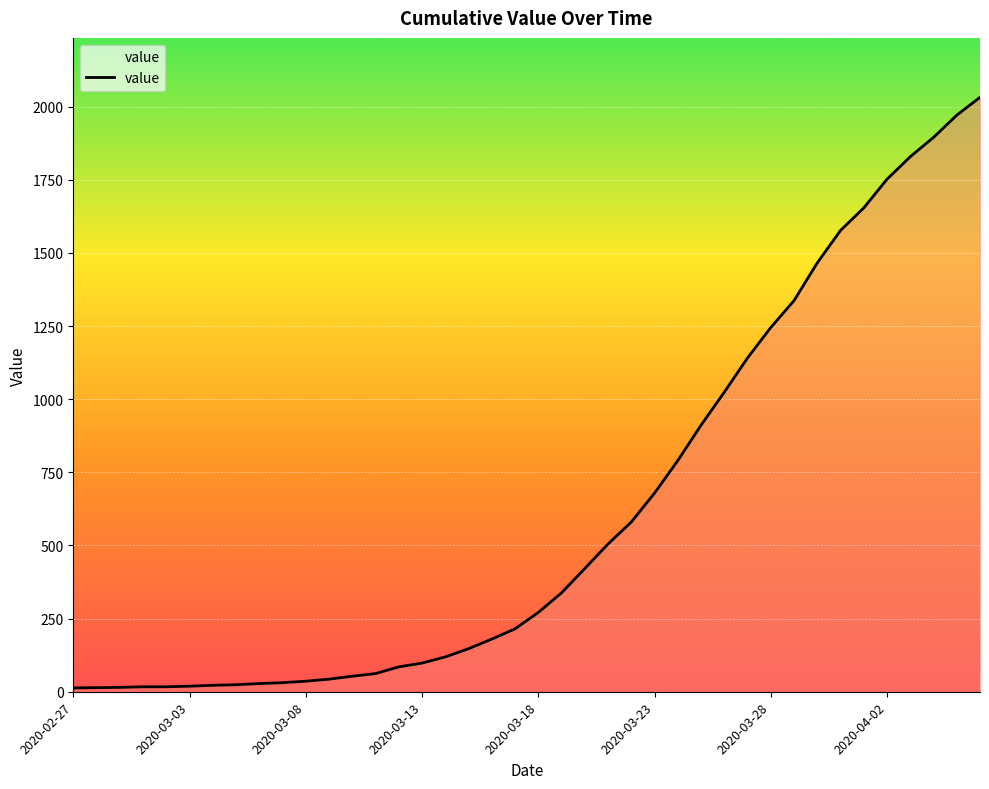

Which label corresponds to the largest value in the chart?

2020-04-06